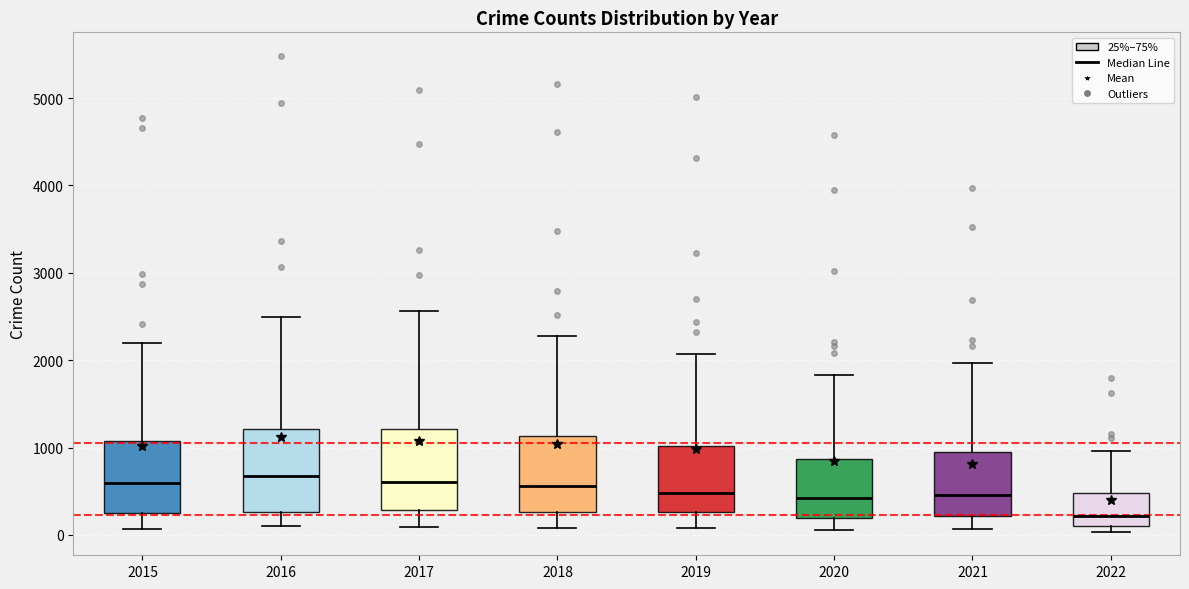

Where does the lower whisker of the box at x = 2020 end on the y-axis? The values are not printed on the chart, so give them approximately, as read against the axis.

100